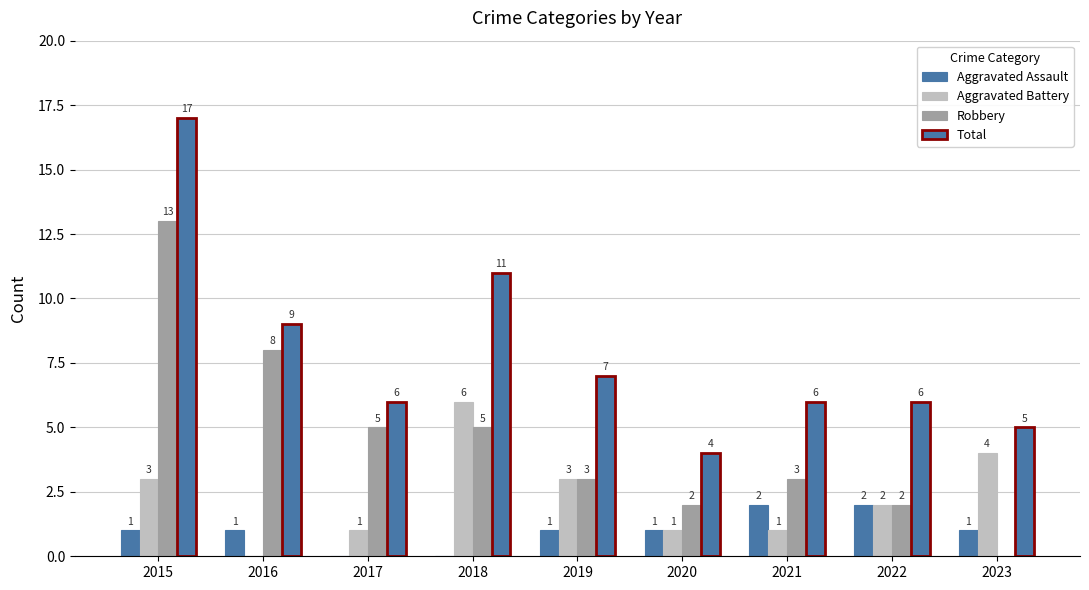

How many values in Aggravated Battery are above zero?

8